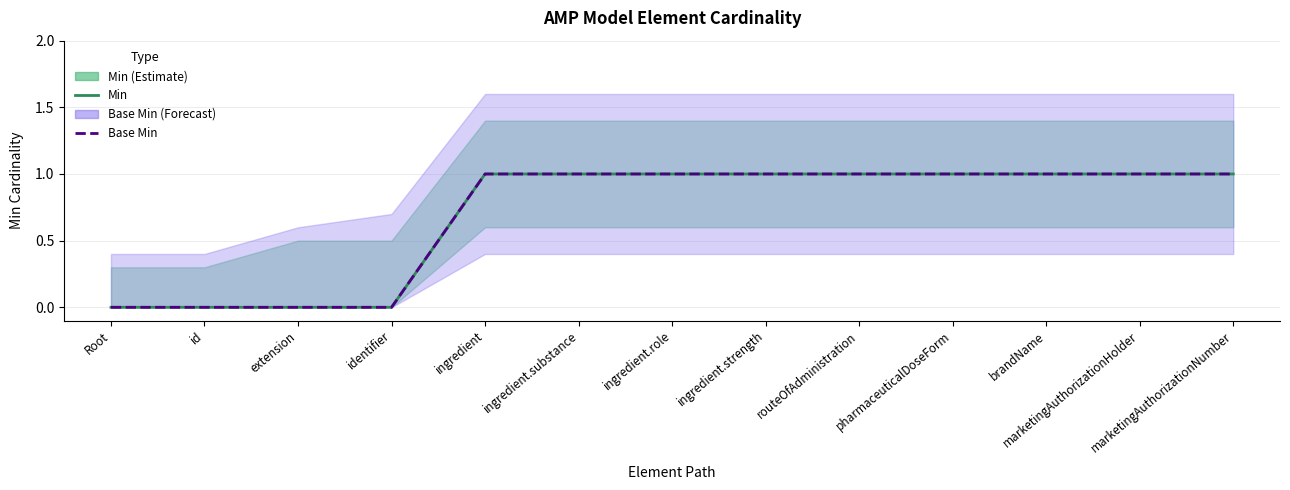

Is the value of Base Min at marketingAuthorizationHolder greater than the value of Min at identifier?

Yes